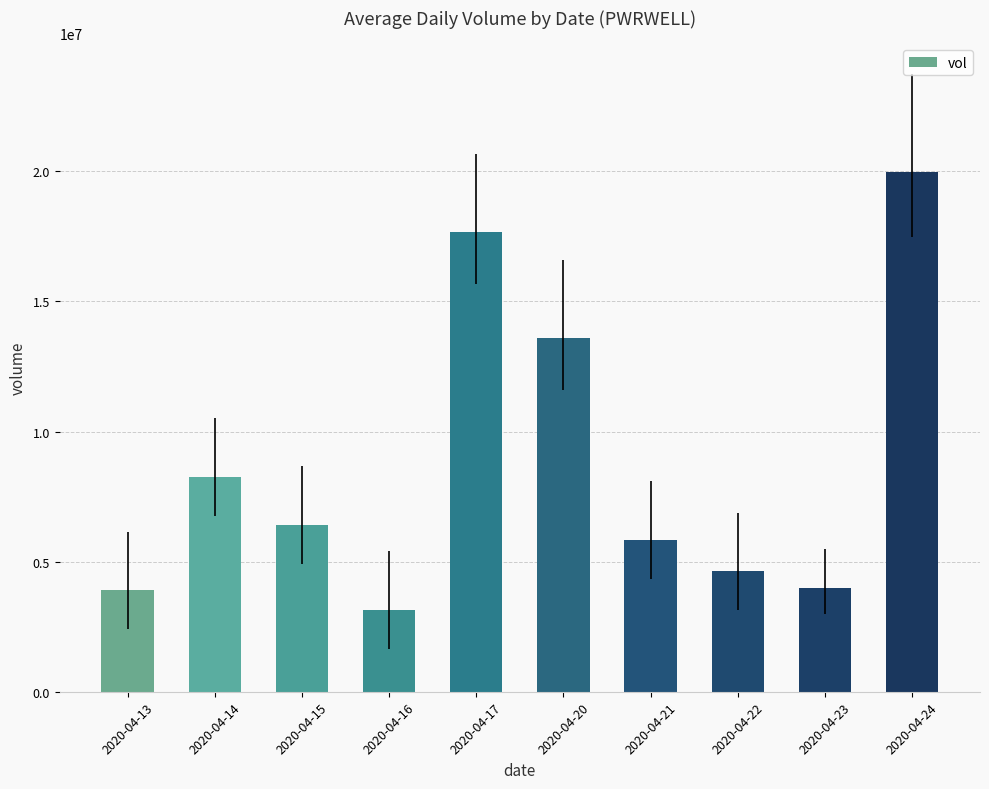

What is the value of the 3rd bar from the left?

6411400